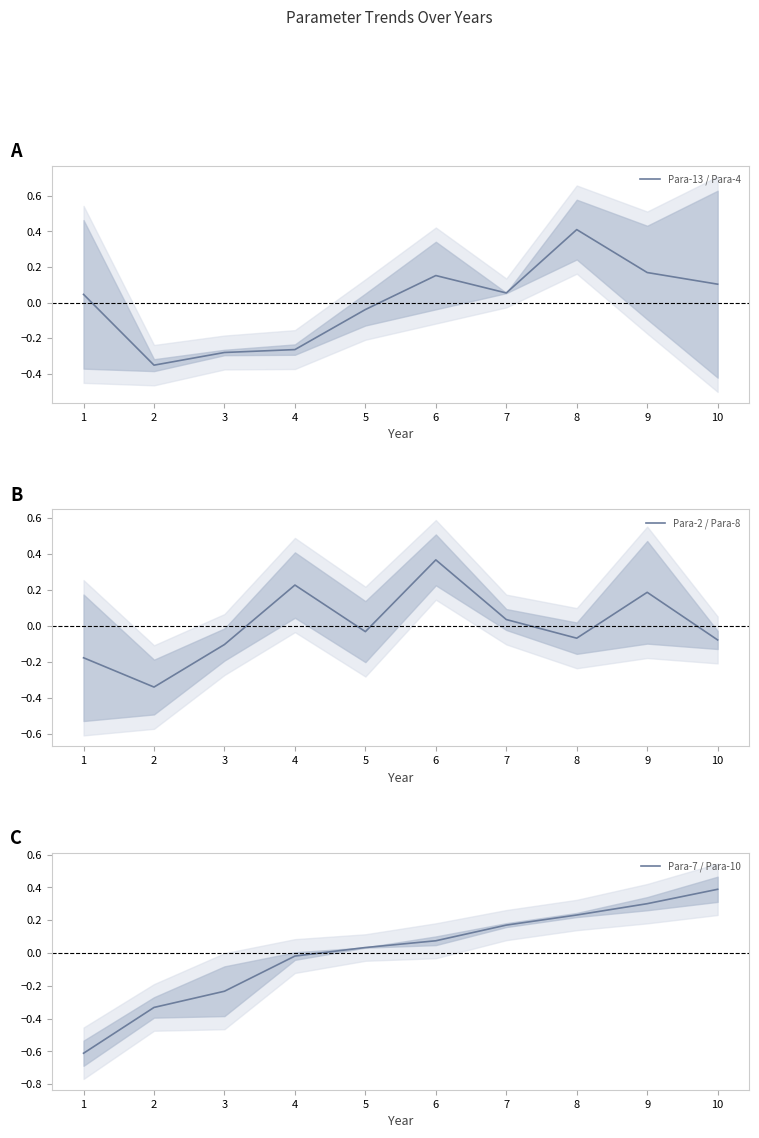

Reading left to right, list all the values displayed in this chart.

Para-13 / Para-4: 0.0	-0.4	-0.3	-0.3	-0.0	0.2	0.1	0.4	0.2	0.1
Para-2 / Para-8: -0.2	-0.3	-0.1	0.2	-0.0	0.4	0.0	-0.1	0.2	-0.1
Para-7 / Para-10: -0.6	-0.3	-0.2	-0.0	0.0	0.1	0.2	0.2	0.3	0.4